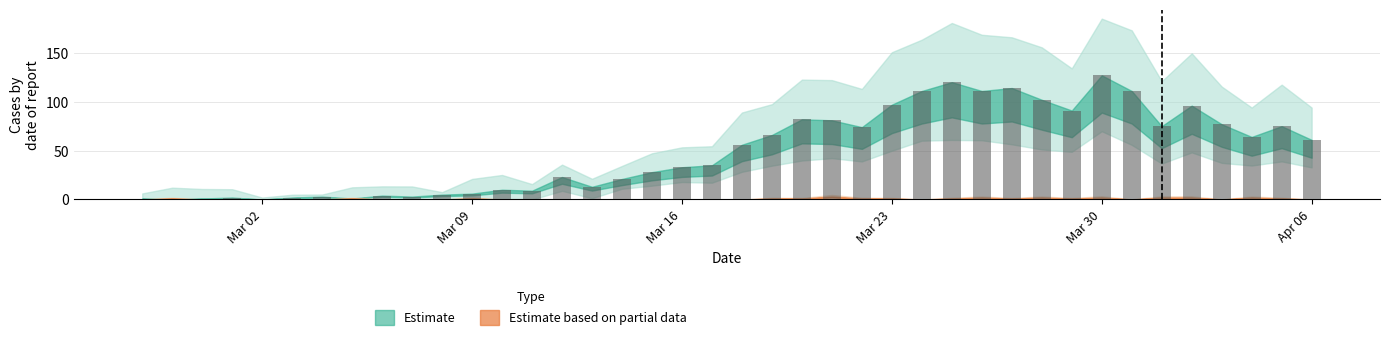

How many categories are shown in the chart?

40